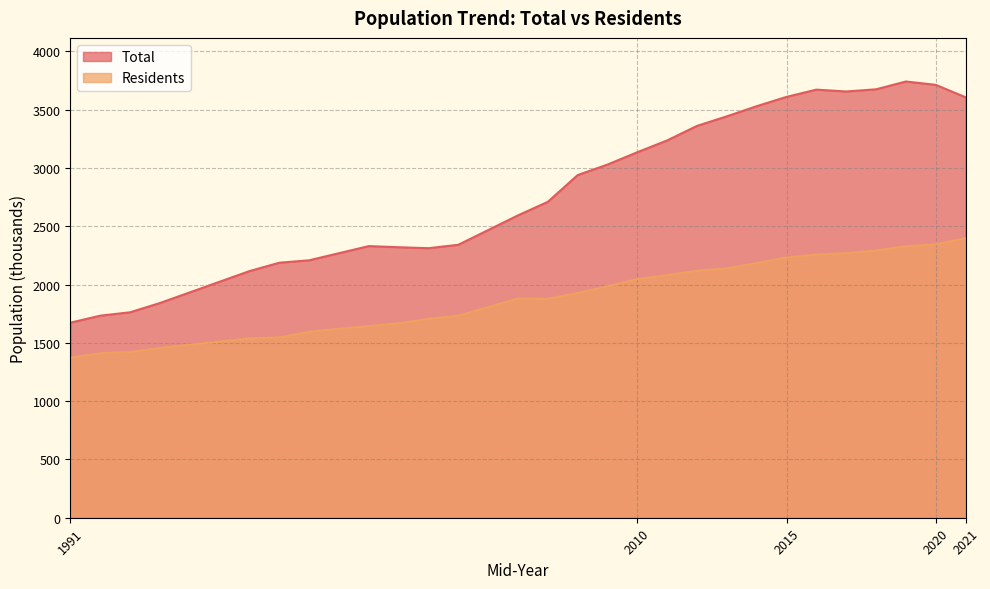

True or false: Residents and Total cross at least once.

False